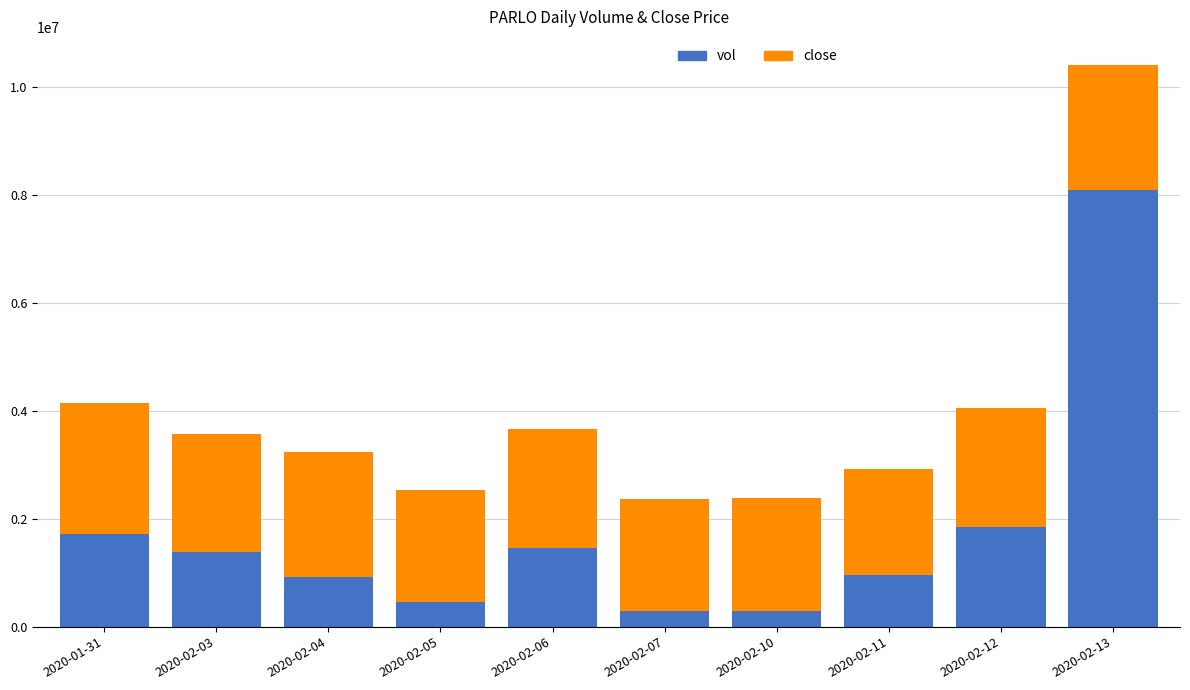

At which category is the sum across all series the highest?

2020-02-13